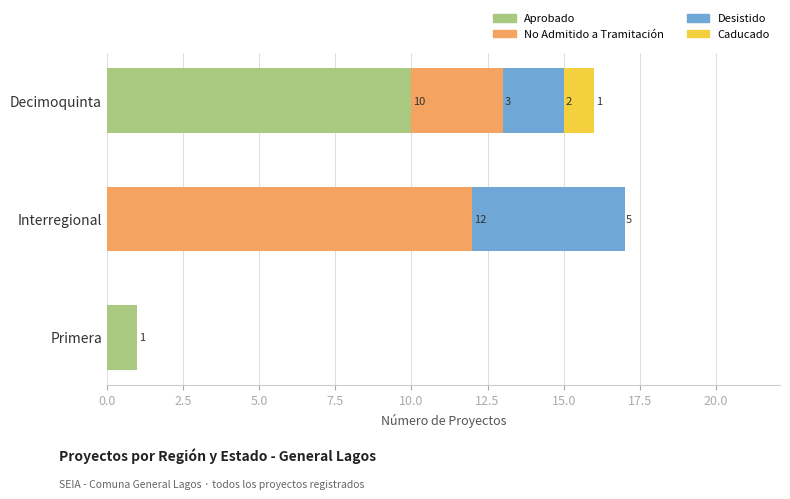

At which category is the sum across all series the highest?

Interregional